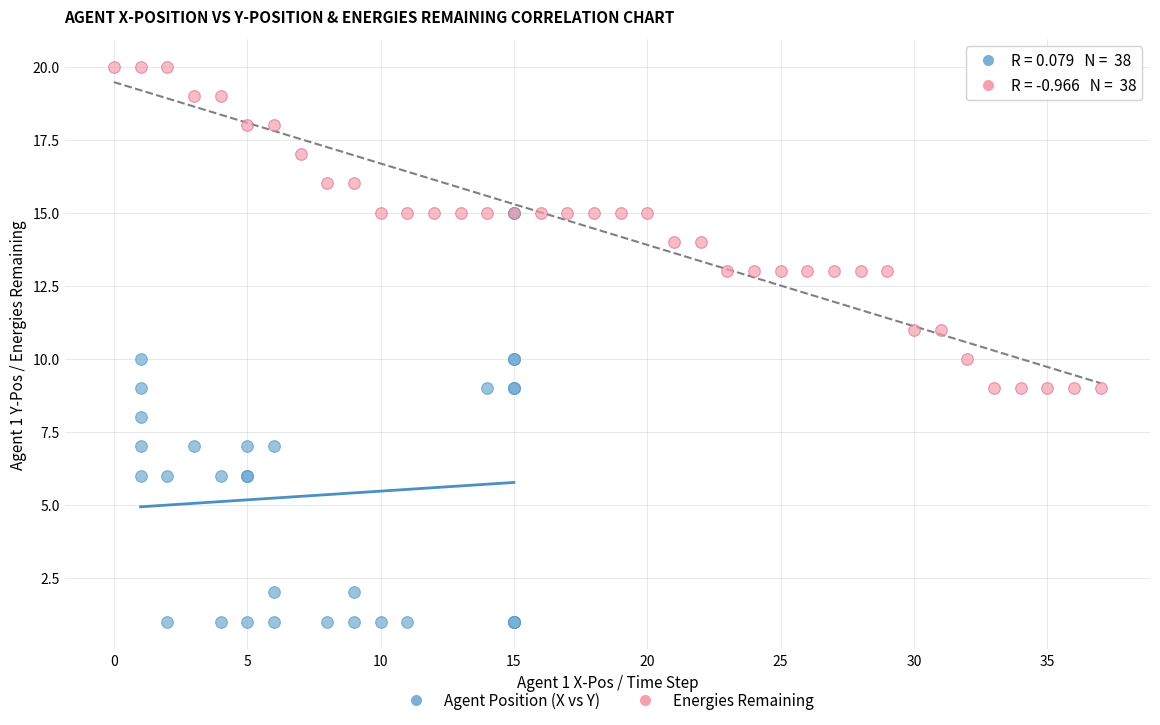

Which series contains the highest Y value?

Energies Remaining